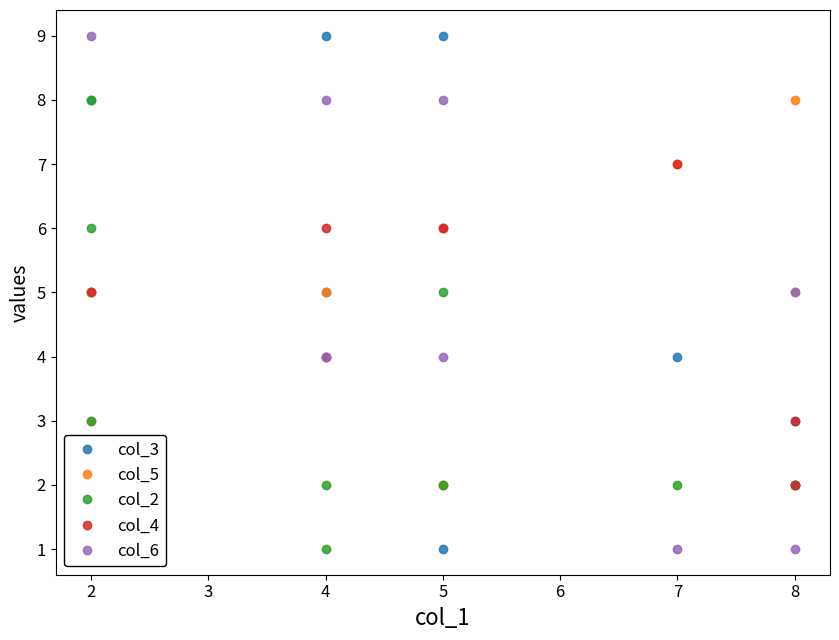

What is the greatest value displayed?

9